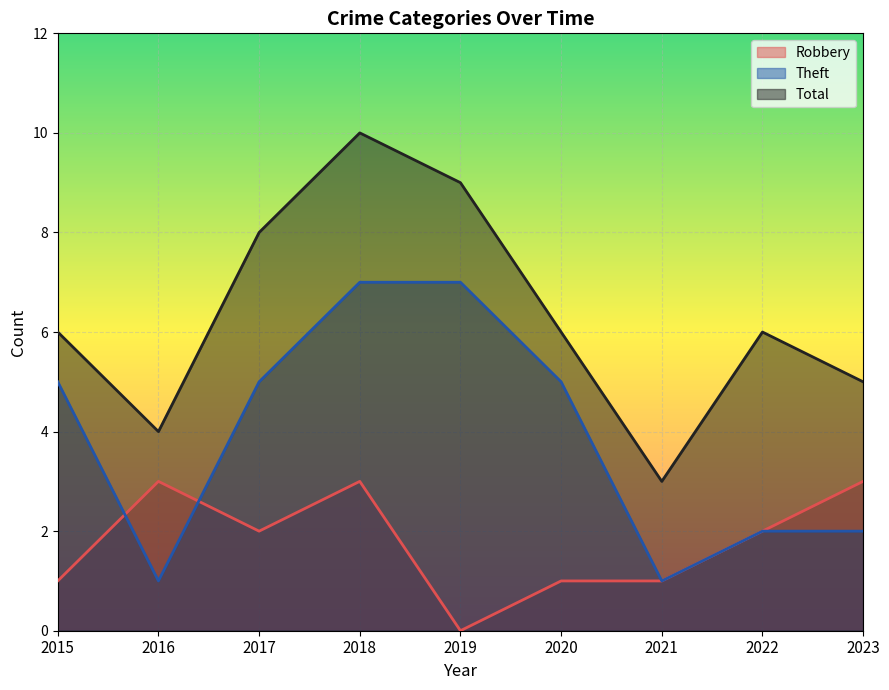

True or false: Theft and Total intersect in this chart.

False